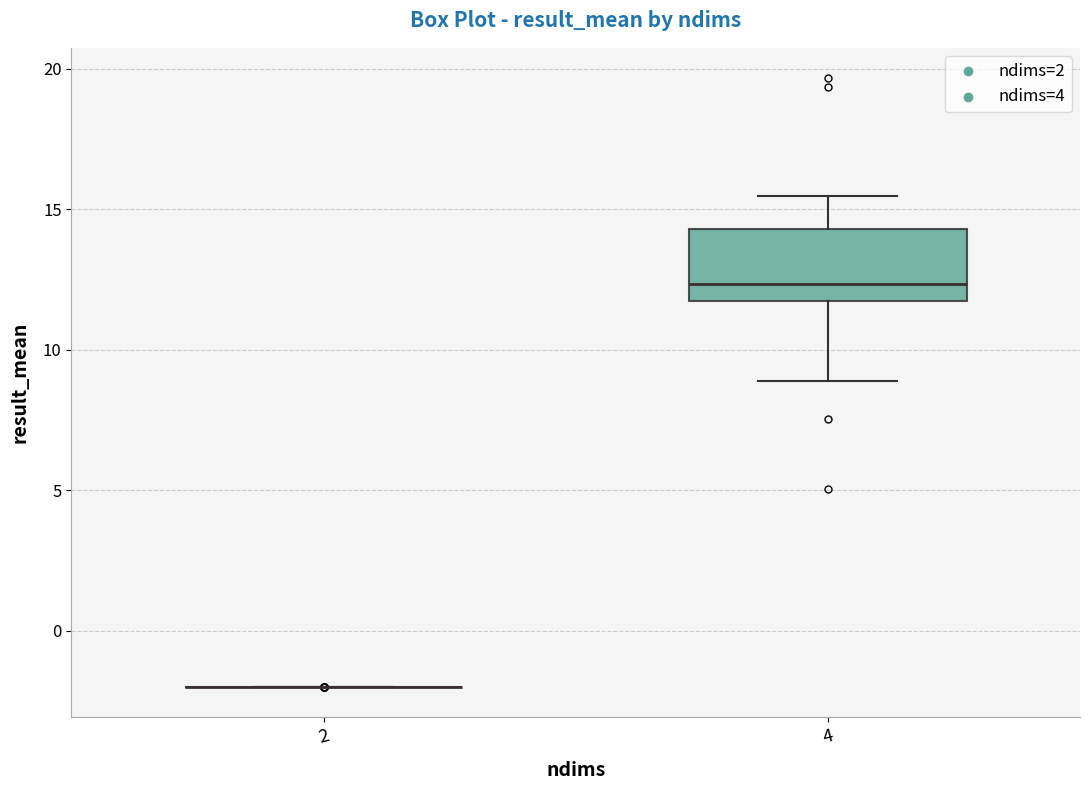

Reading left to right, read every box against the y-axis: the position of its median line, the range the box covers, and the ends of its whiskers. The values are not printed on the chart, so give them approximately, as read against the axis.

2: box collapsed to a line at -2.0, whiskers -2.0 to -2.0
4: median 12.5, box 11.5 to 14.5, whiskers 9.0 to 15.5